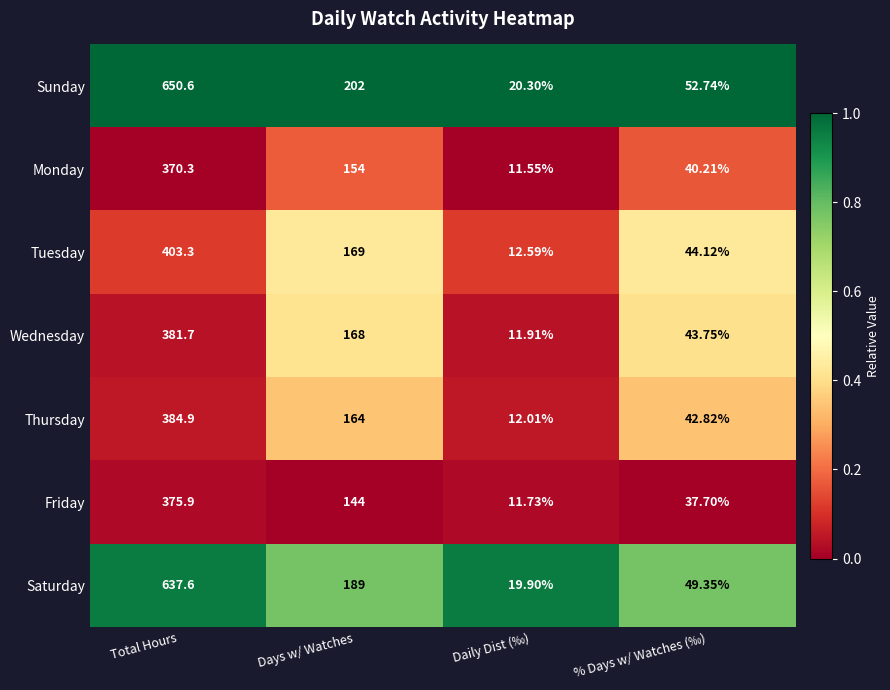

At which category is the sum across all series the highest?

Total Hours